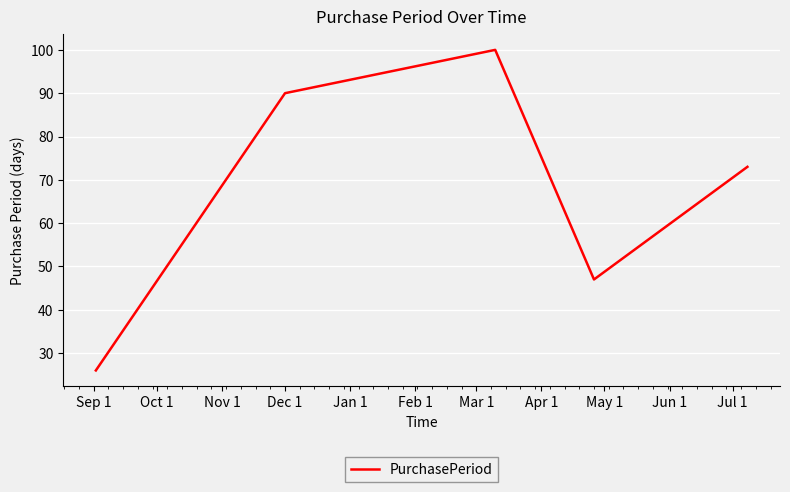

What is the difference between the maximum and second lowest values?

53